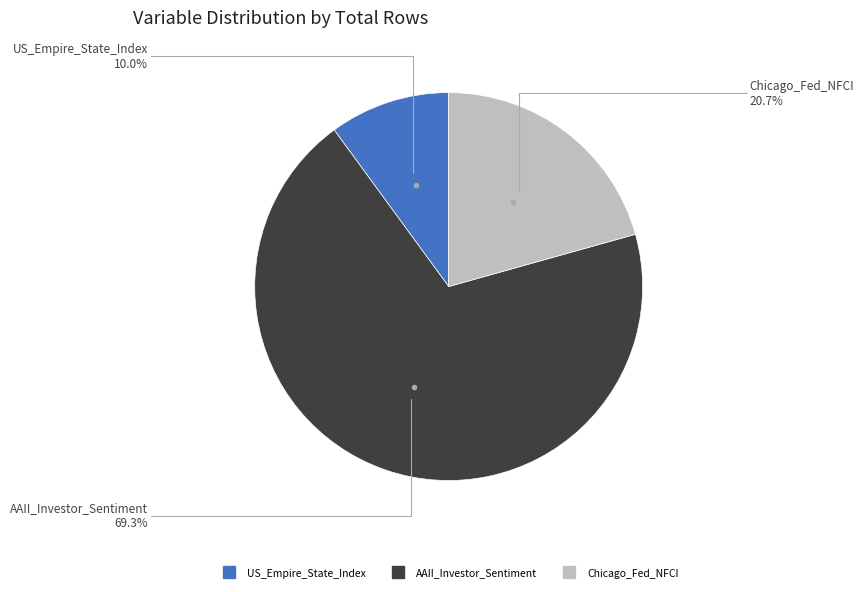

The AAII_Investor_Sentiment slice represents 84% of the pie. True or false?

False